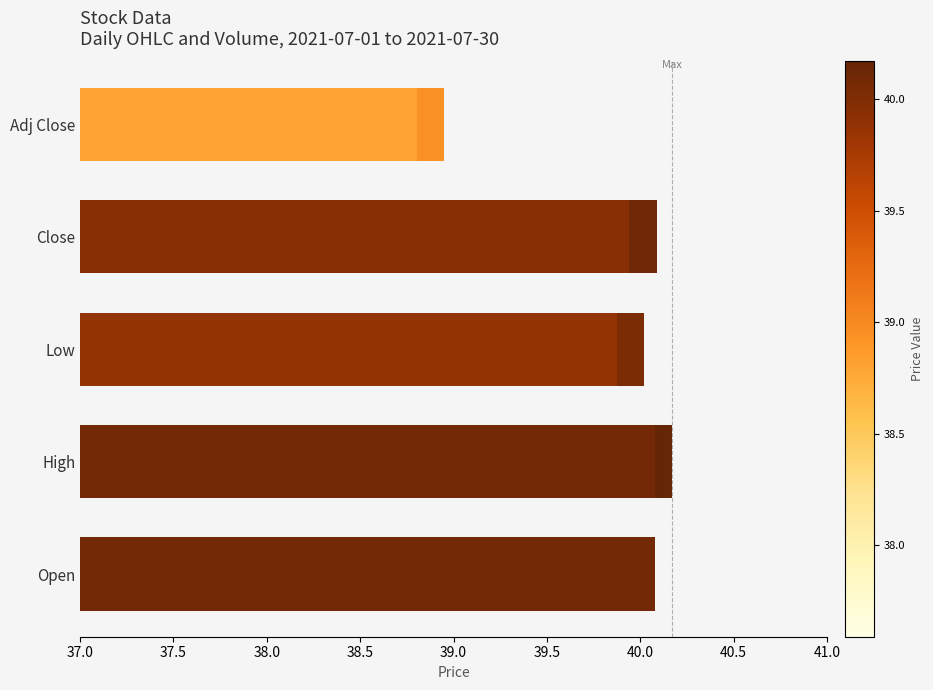

What are all the series names shown in the legend?

Open, High, Low, Close, Adj Close